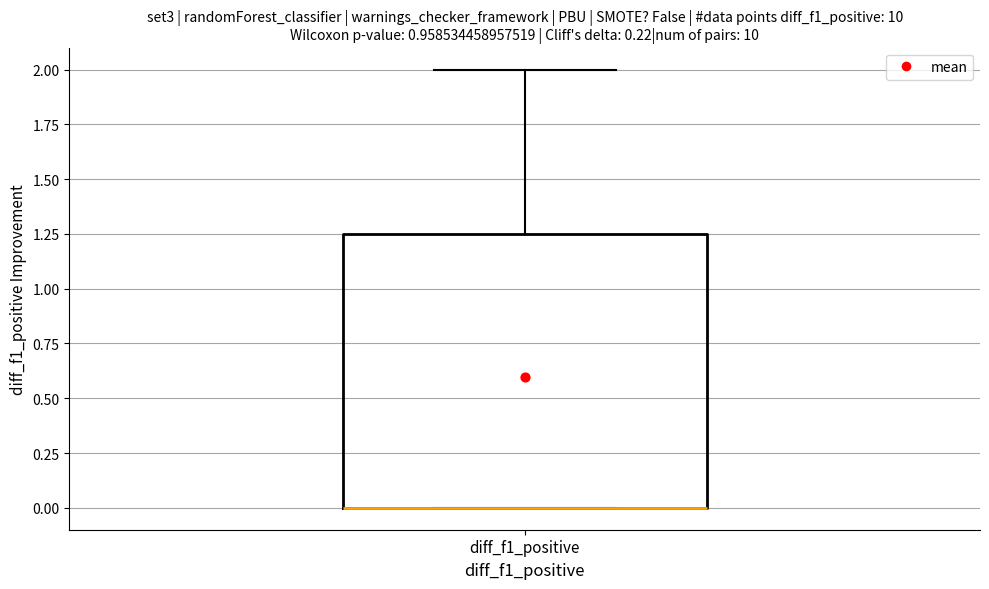

Where is the upper edge of the box for diff_f1_positive on the y-axis? The values are not printed on the chart, so give them approximately, as read against the axis.

1.25